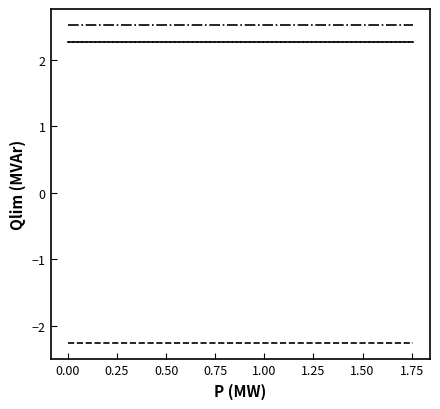

What is the smallest value displayed?

-2.3